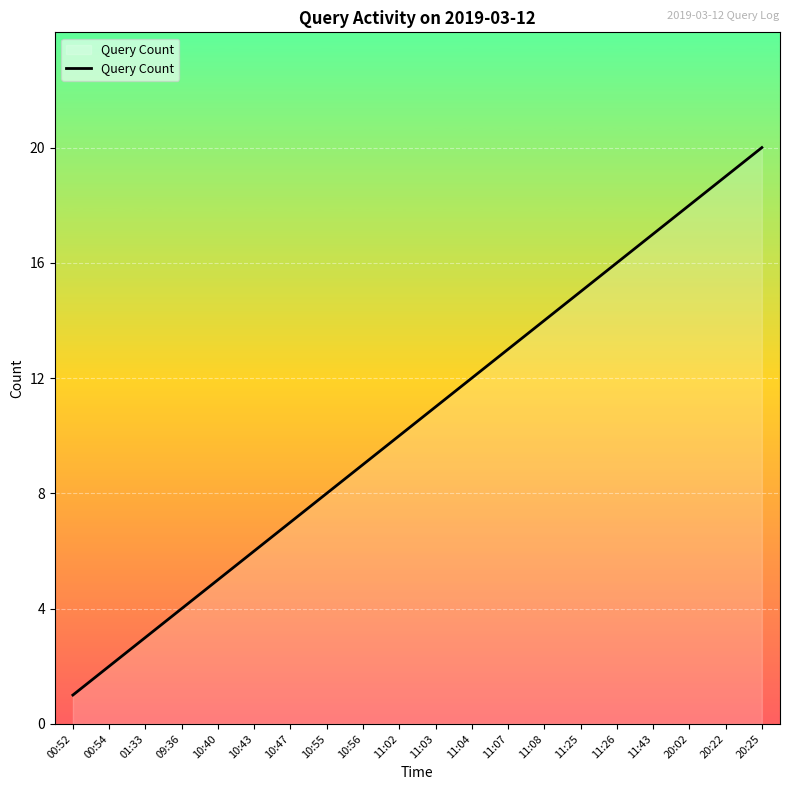

Between 11:07 and 10:55, which is larger?

11:07